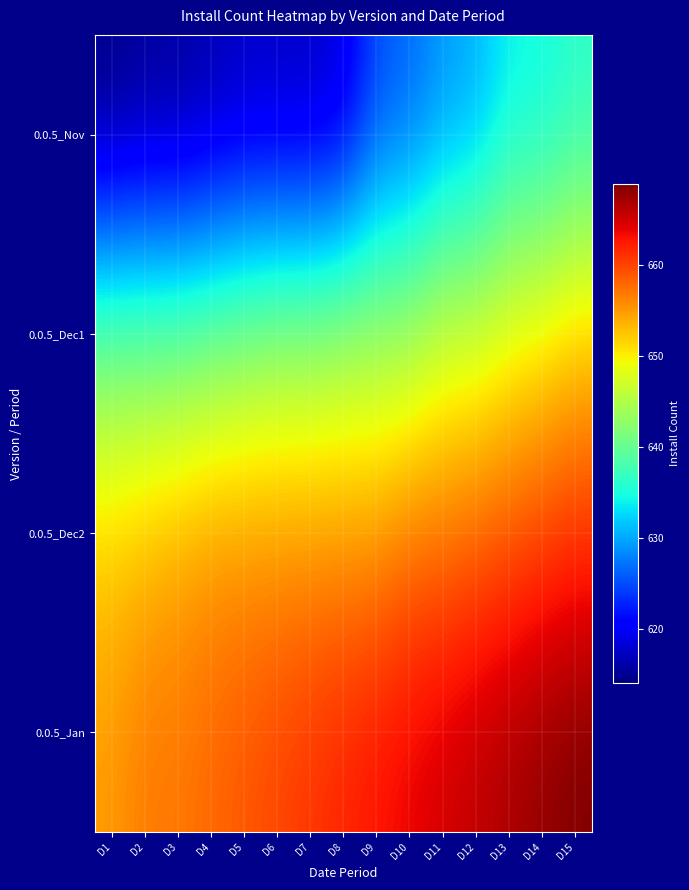

Which series has the largest total across all categories?

0.0.5_Jan